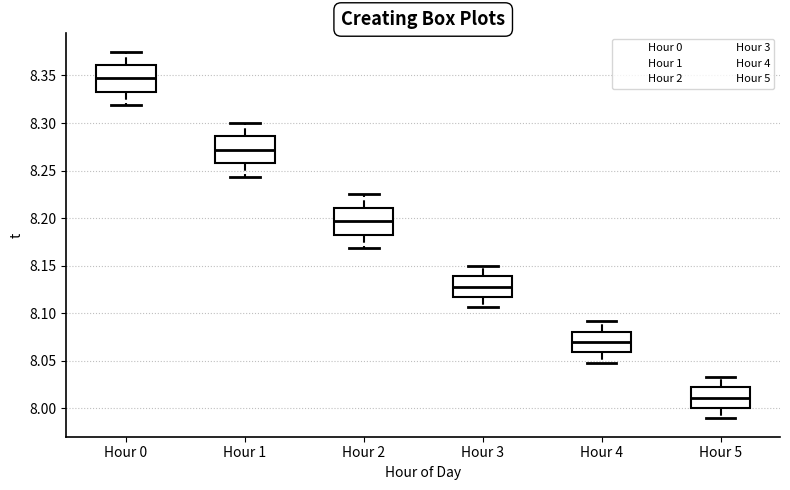

Which box has the highest median line?

Hour 0